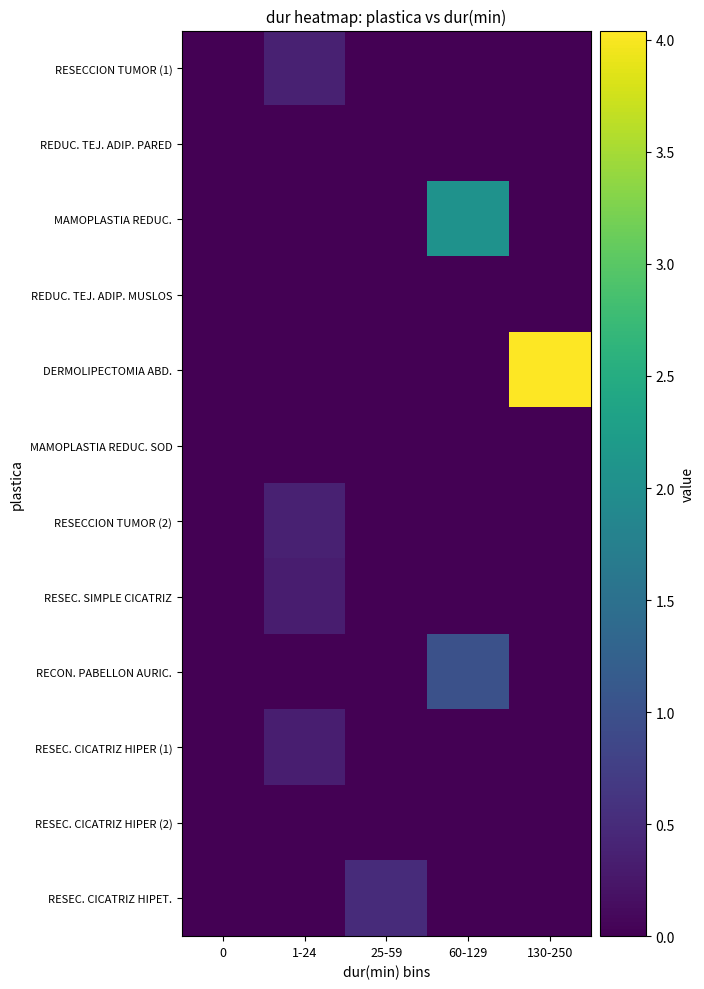

What is the spread (max minus min) of values at 130-250?

4.0